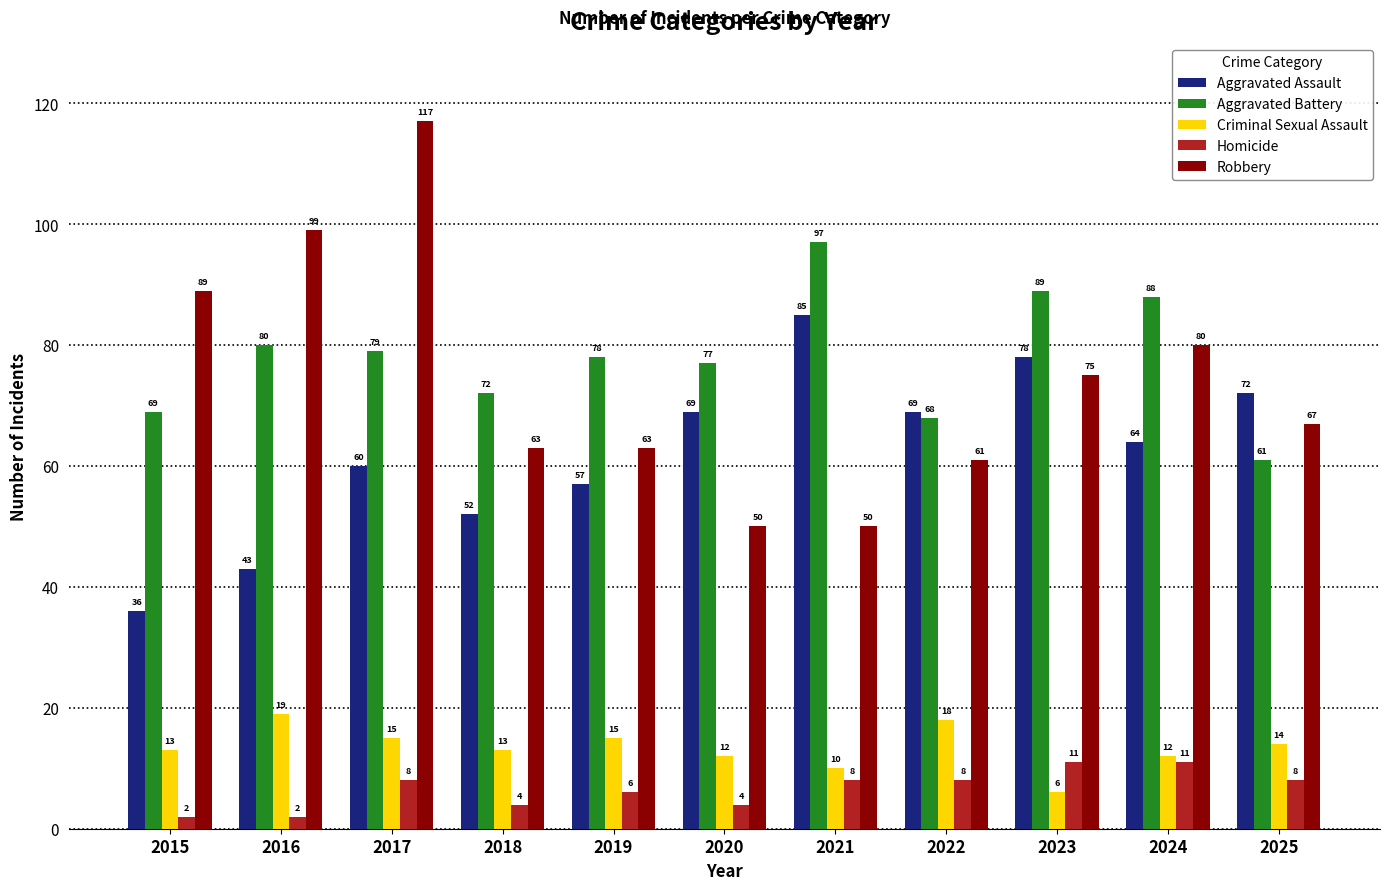

What is the difference between the highest and lowest values at 2020?

73